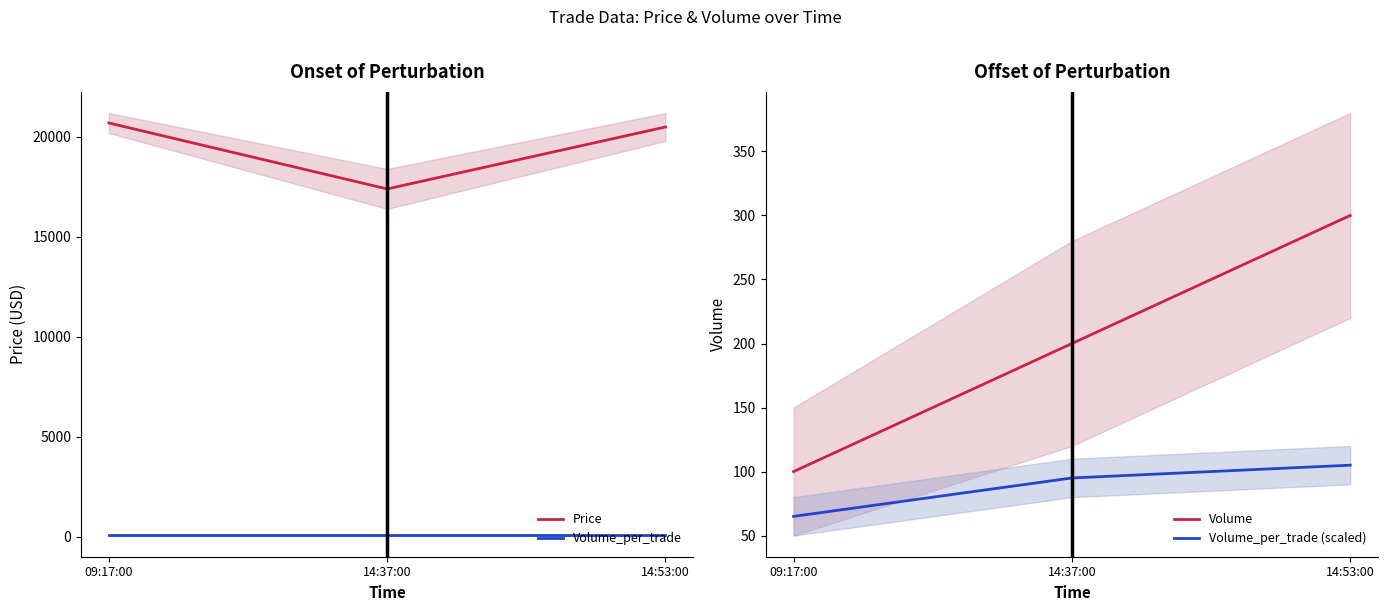

Reading right to left, extract all data points from this chart.

Price: 20500	17400	20700
Volume_per_trade: 100	100	100
Volume: 300	200	100
Volume_per_trade (scaled): 105	95	65